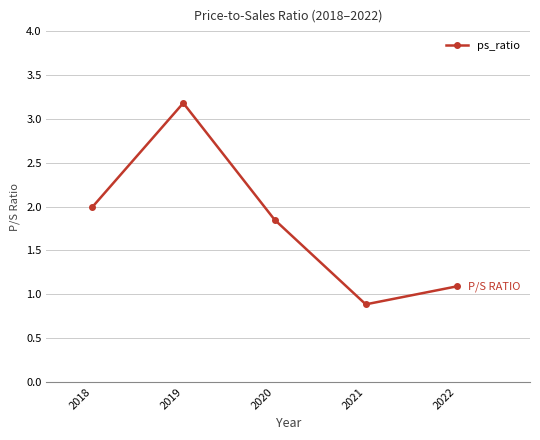

True or false: the data shows 2.0 at 2018.

True